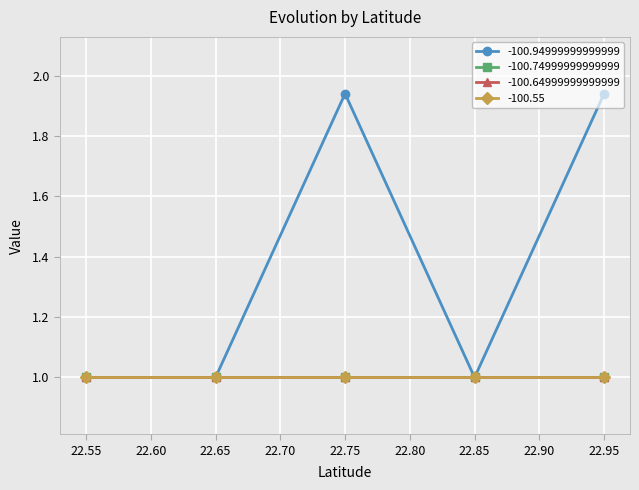

Between 22.94999999999999 and 22.849999999999994, which series saw the biggest shift?

-100.94999999999999